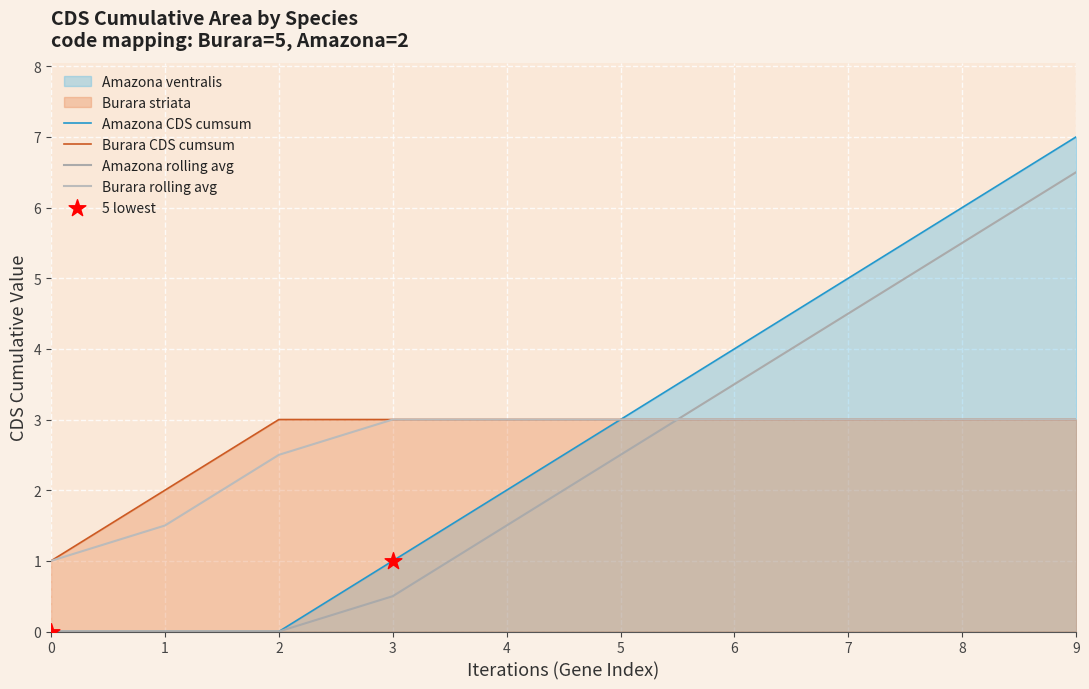

Which series contains the highest Y value?

Amazona CDS cumsum